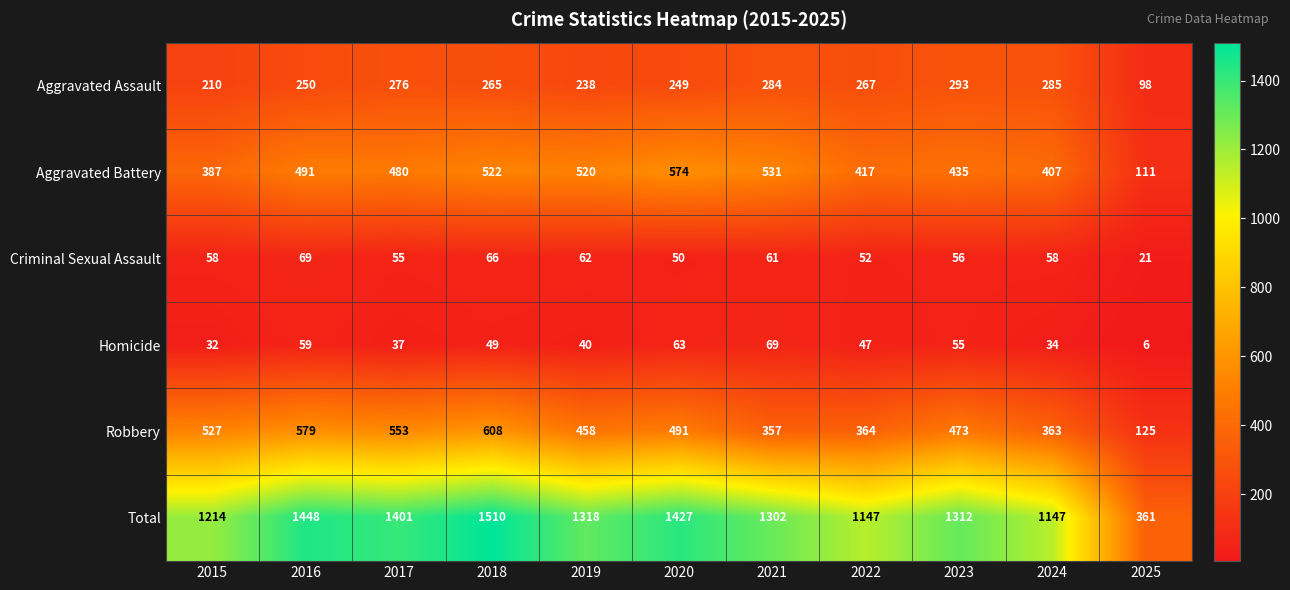

How many values in the Aggravated Battery series are below 480?

5